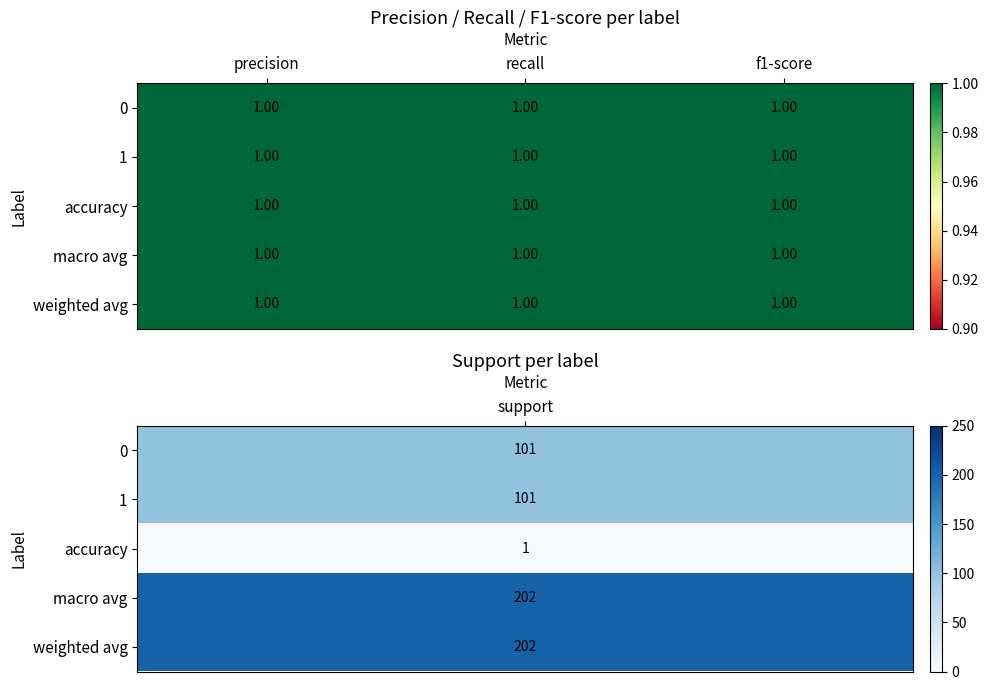

Rank the series at 3 from lowest to highest value.

accuracy, 0, 1, macro avg, weighted avg